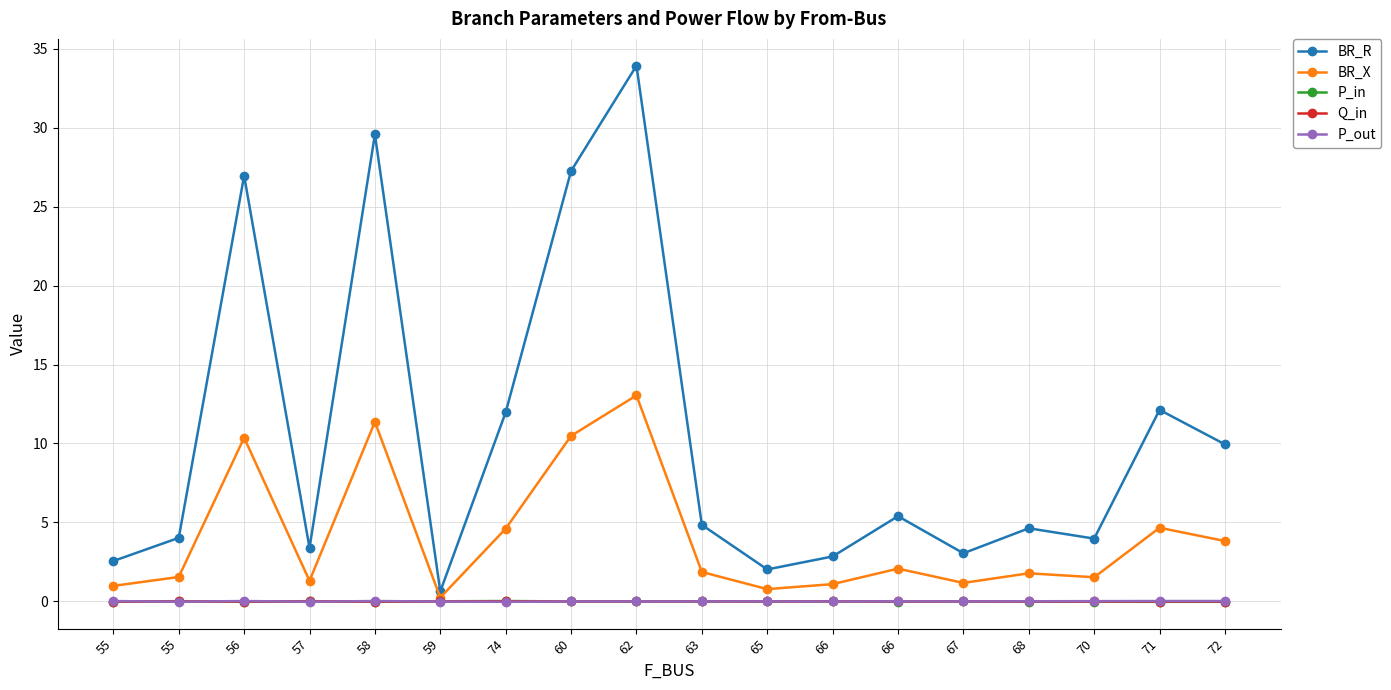

What is the value of the BR_R point at the 10th from the left?

4.8